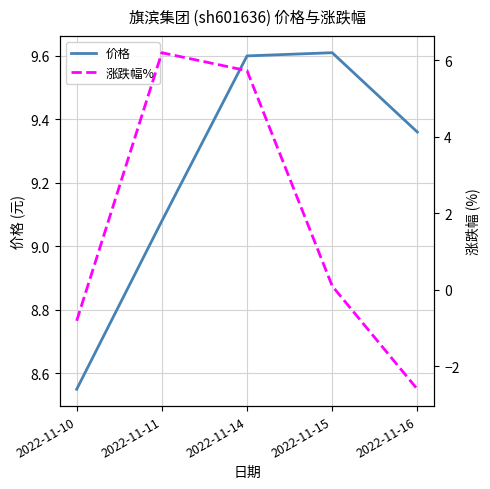

Count the number of data series in this chart.

2